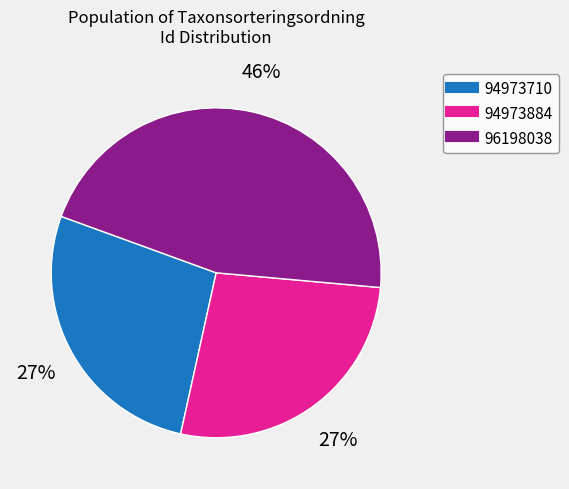

Which category has the biggest portion of the pie?

96198038